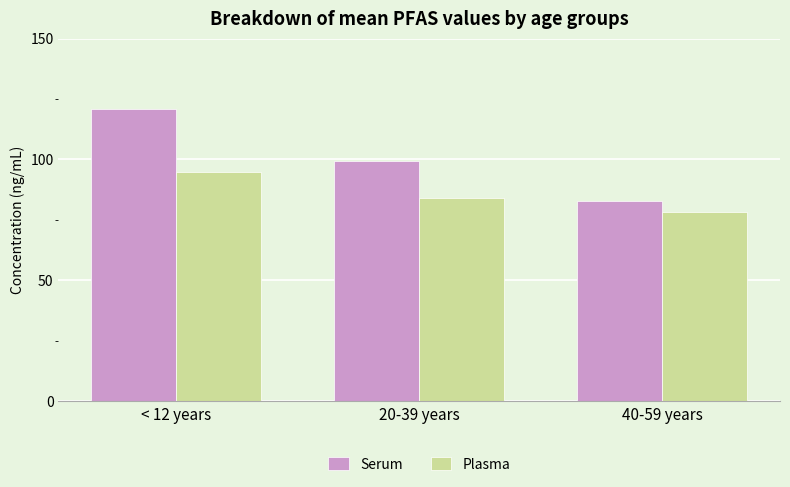

How many bars are there in each group?

2